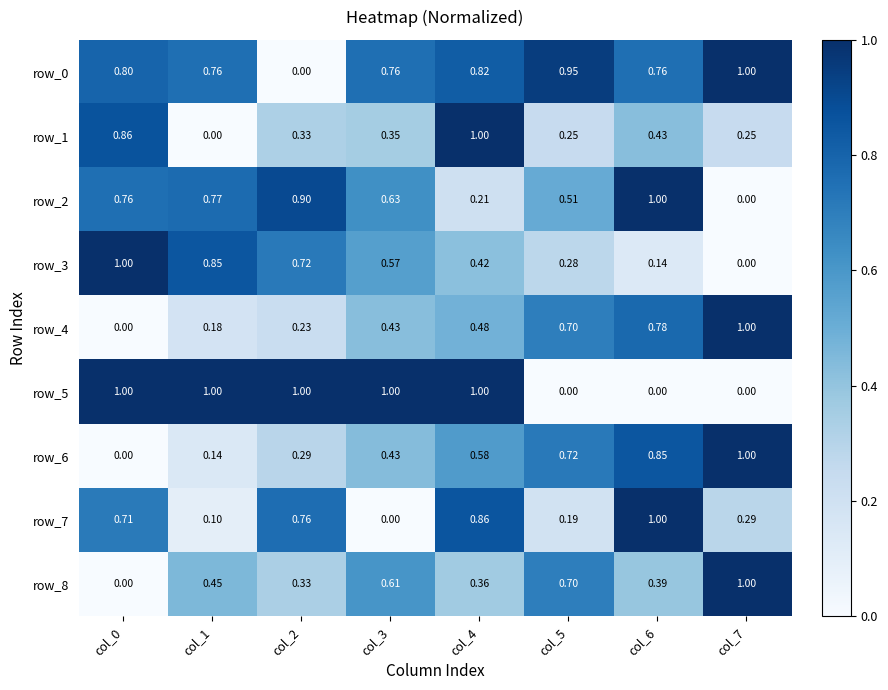

True or false: row_0 has a value of 1.0 at col_7.

True